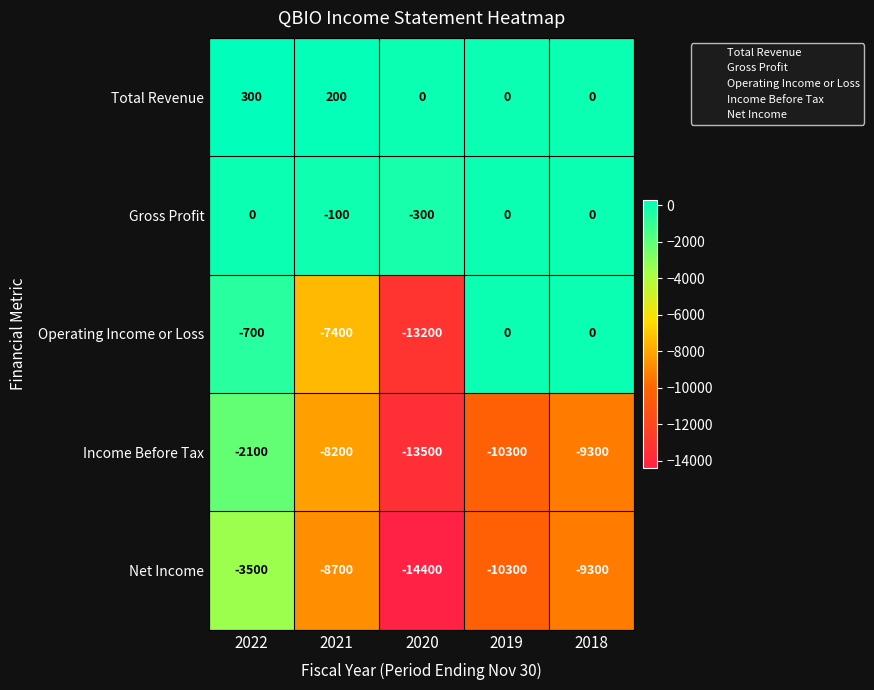

How many distinct data groups are displayed?

5